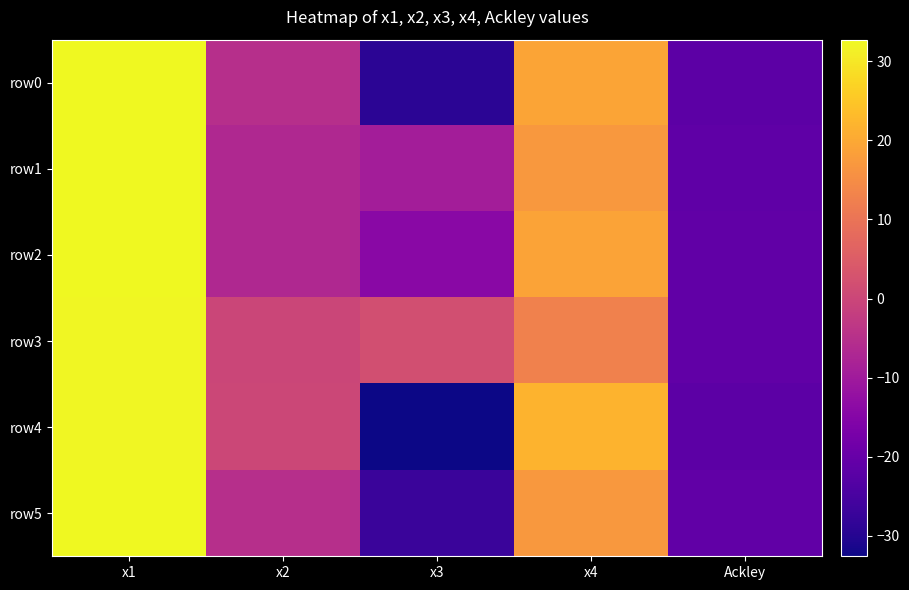

What is the total value across all series at Ackley?

-127.9